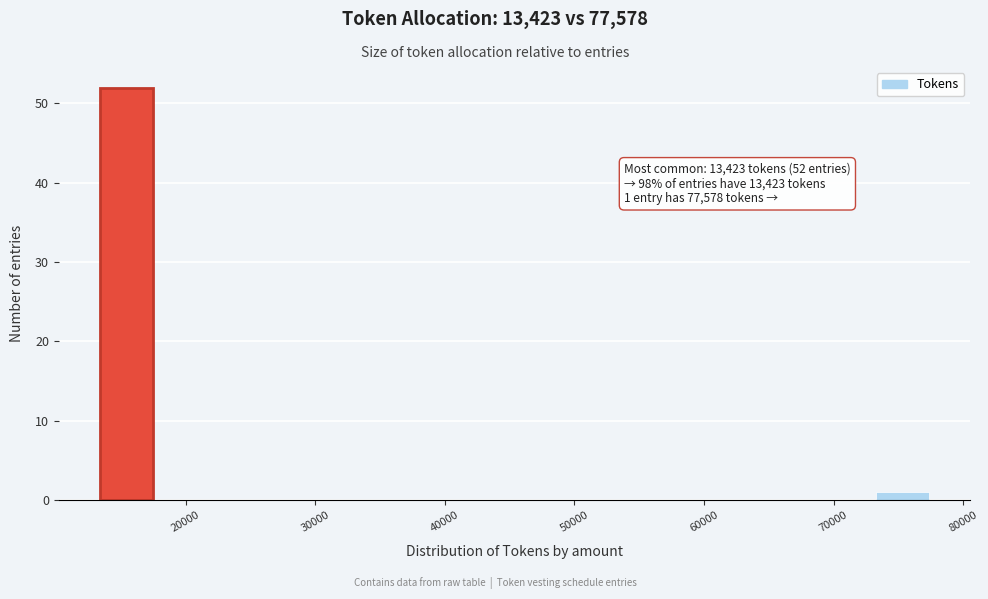

Over which range of the x-axis is the bar tallest?

13000 to 18000